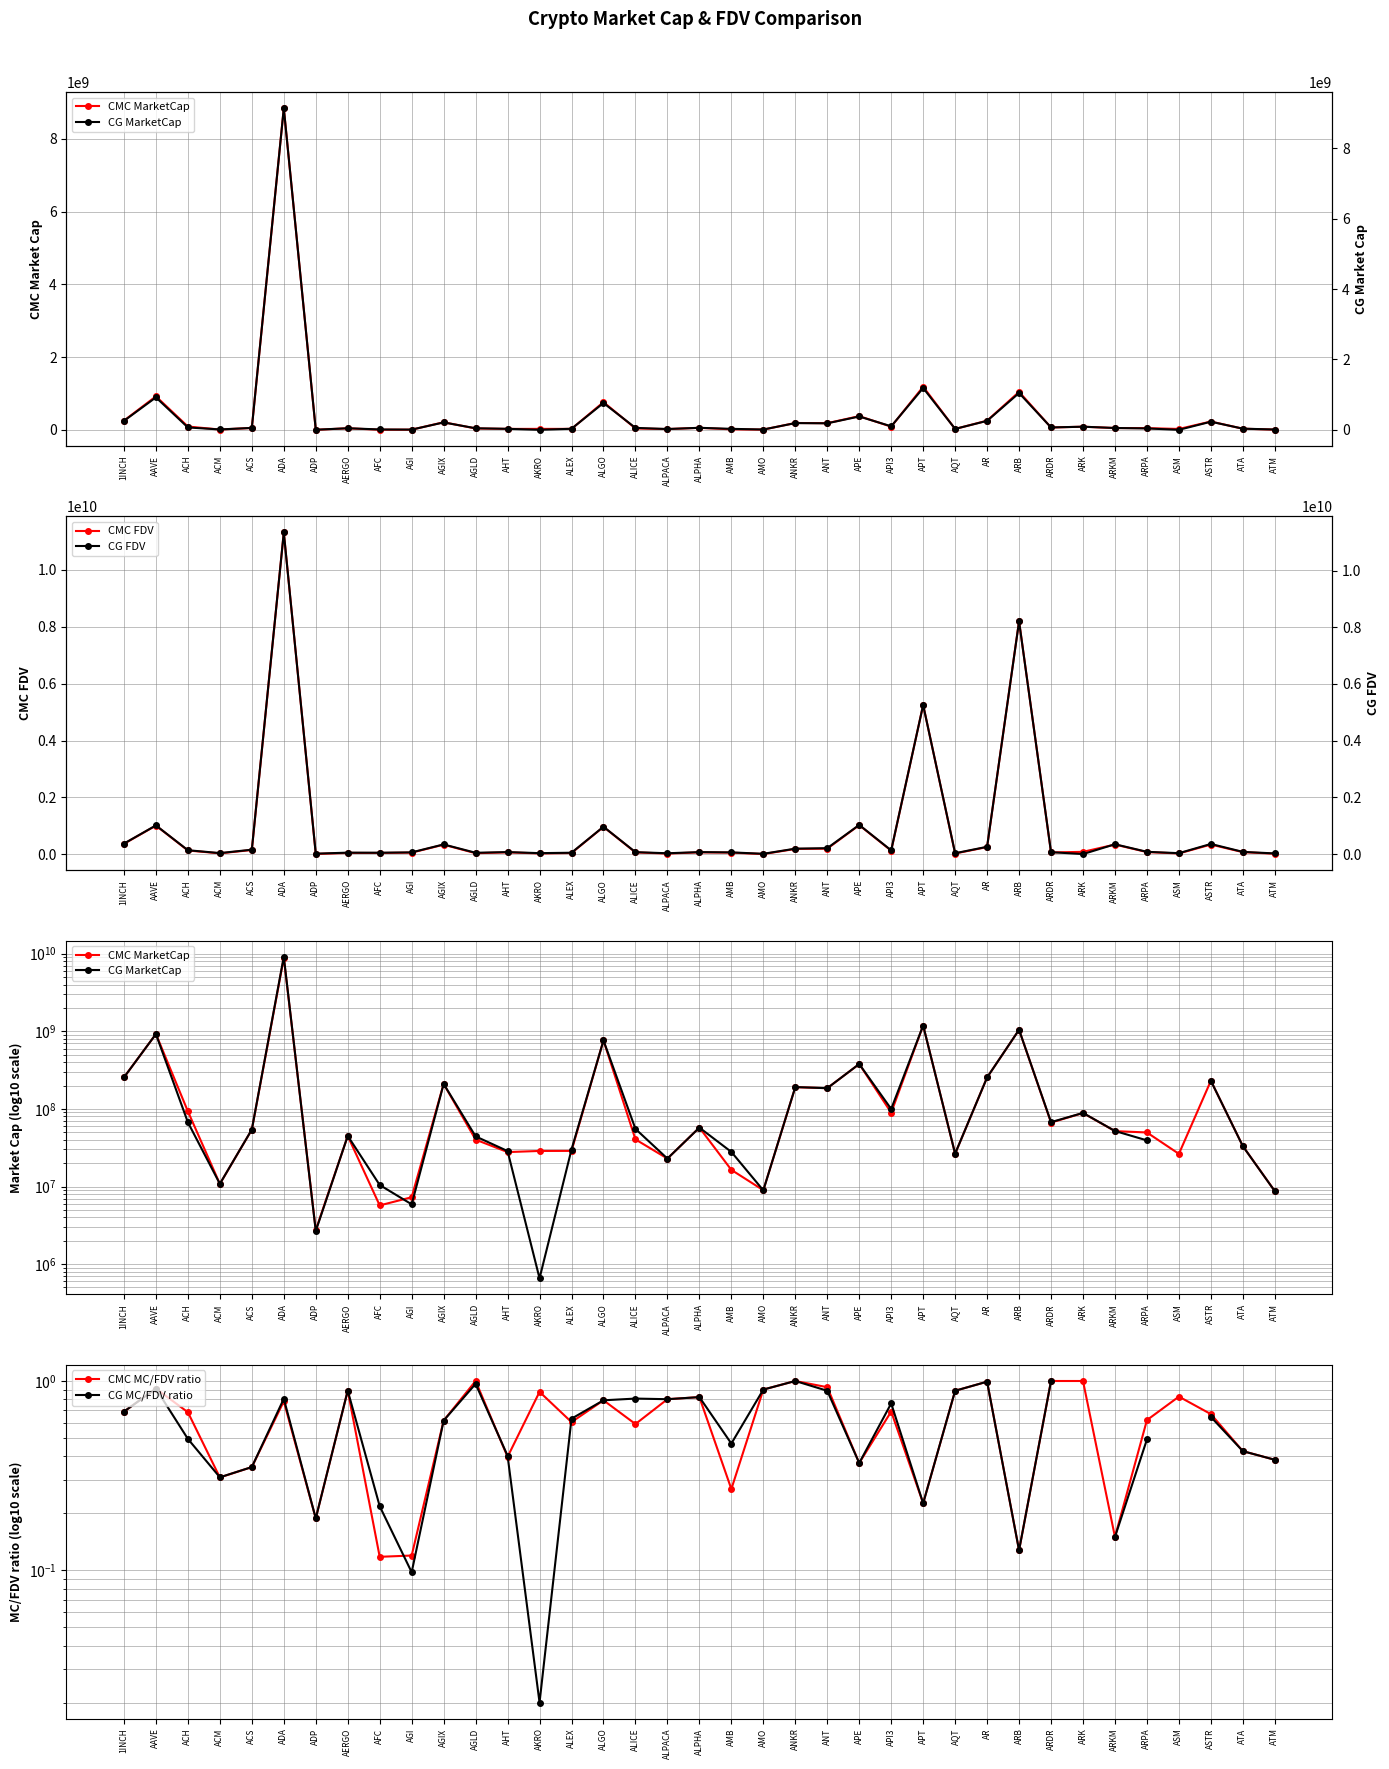

Where is the first local maximum for CMC MarketCap?

AAVE